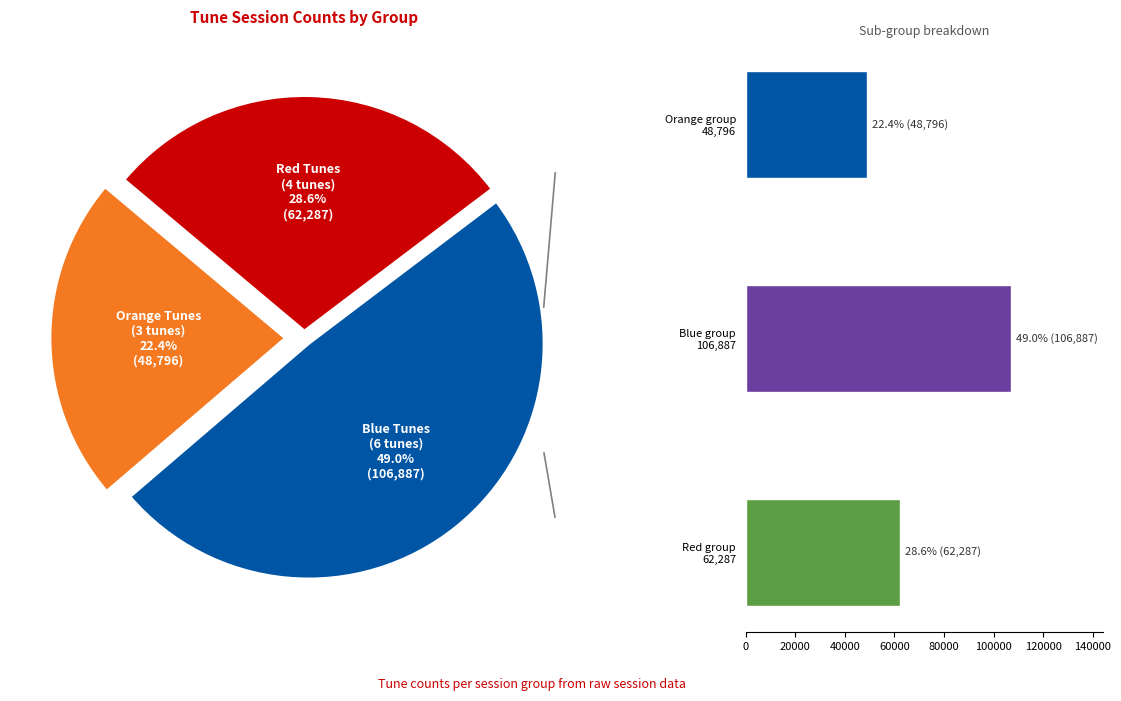

What portion of the pie excludes Red group 62,287?

71.4%